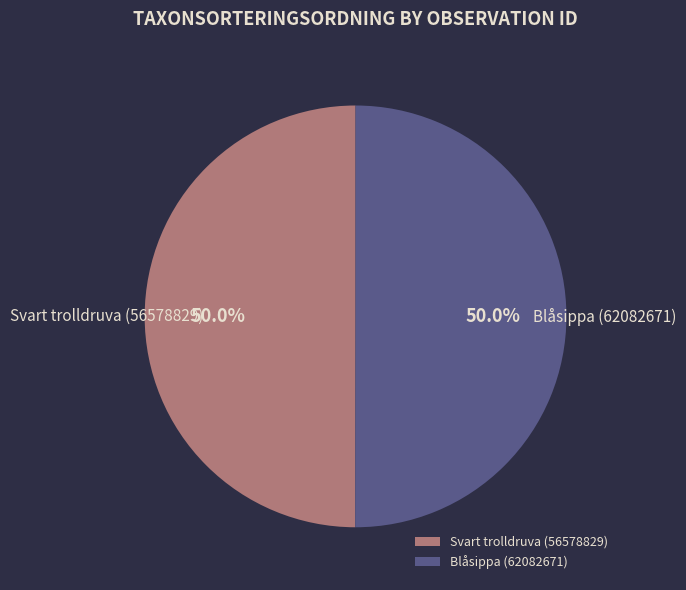

What percentage do Svart trolldruva (56578829) and Blåsippa (62082671) together represent?

100.0%